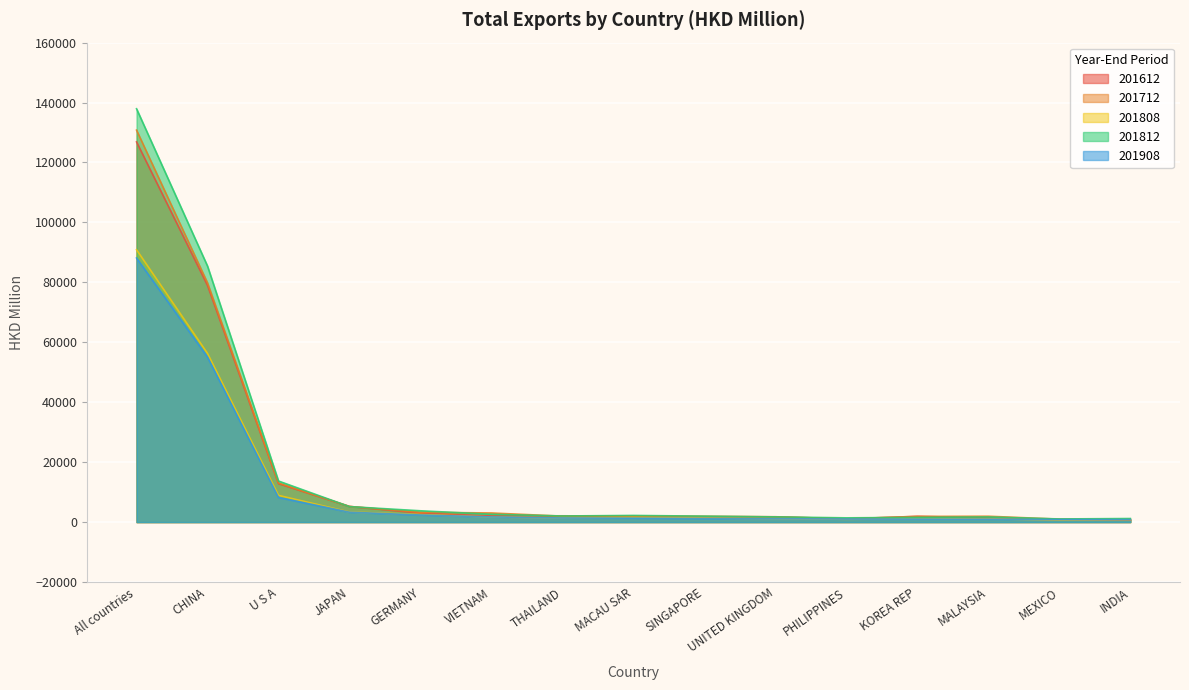

True or false: 201612 and 201808 intersect in this chart.

True